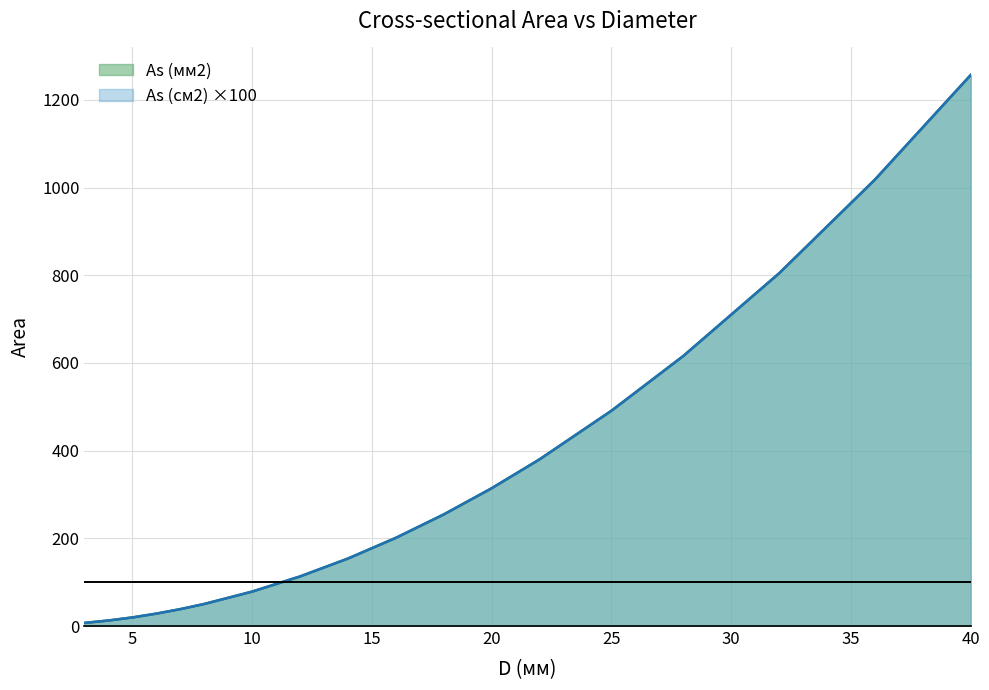

What is the value of the As (см2) point at the 2nd from the left?

12.6